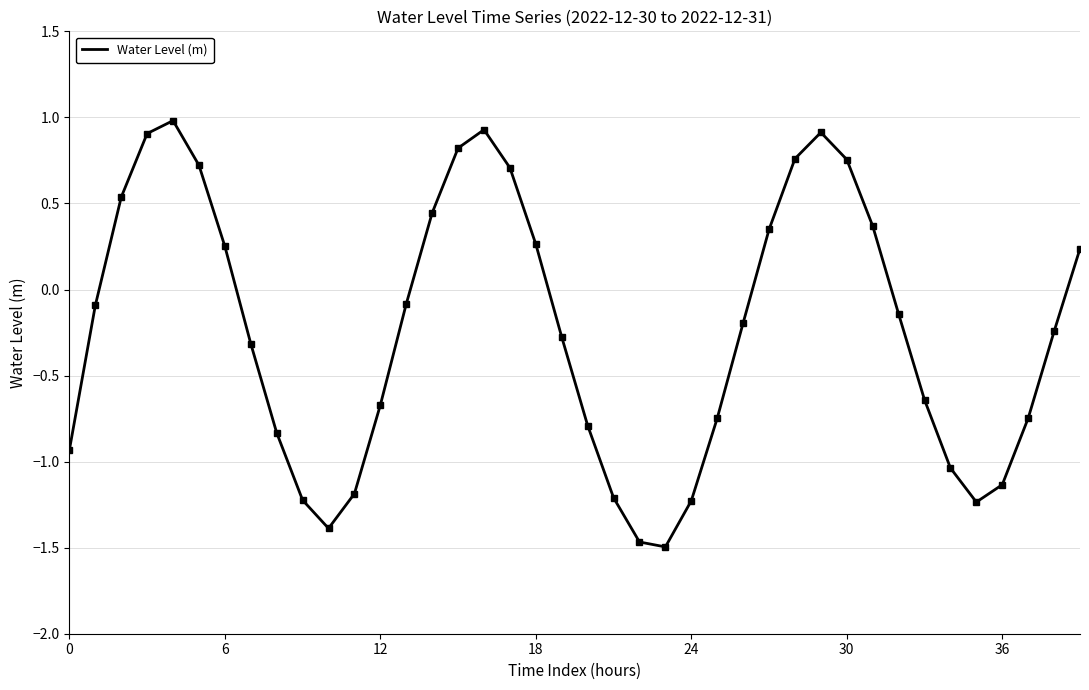

How many negative values are there?

24